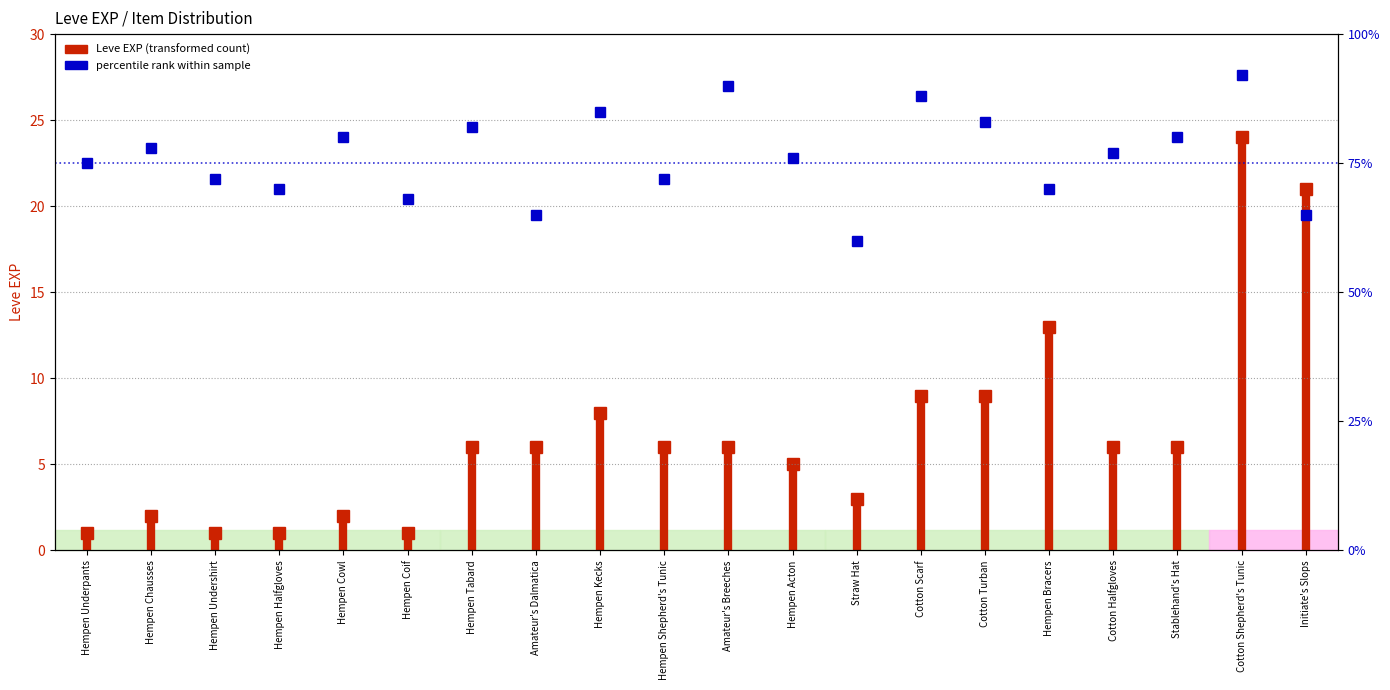

Does the chart have visible grid lines?

No